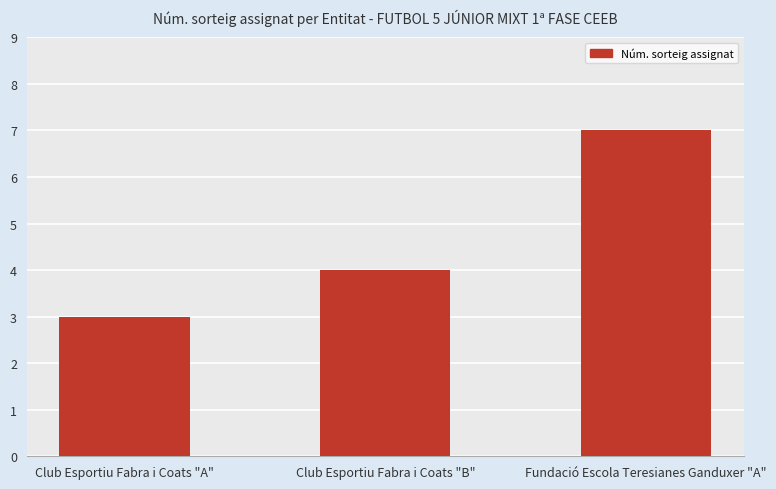

What is the smallest value displayed?

3